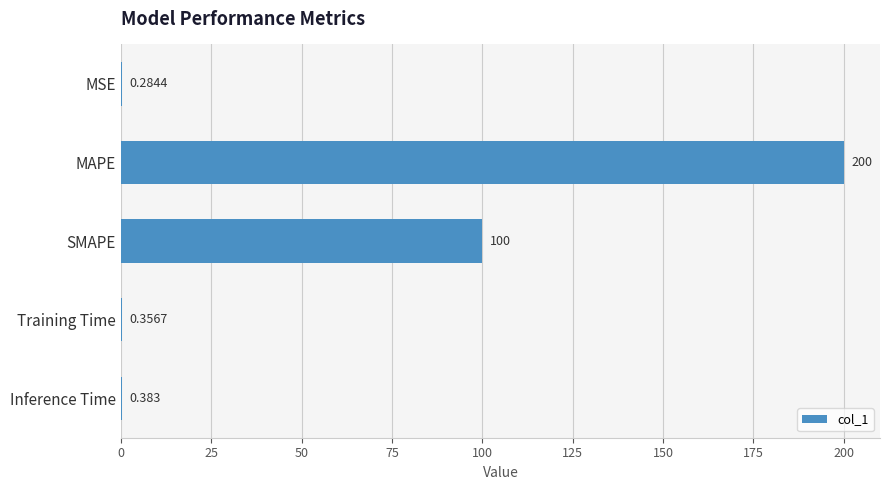

What is the greatest value displayed?

200.0